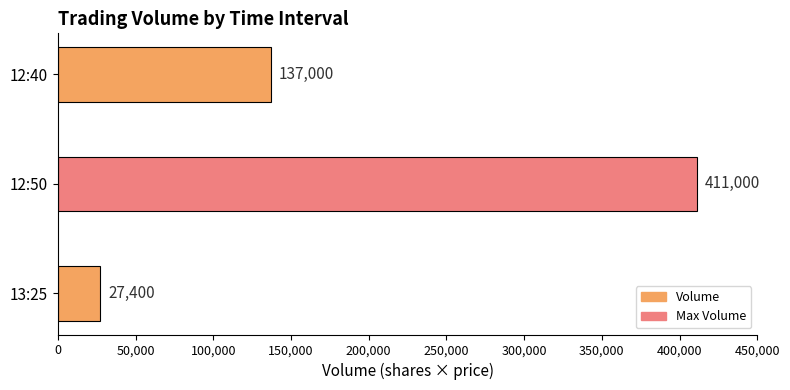

What is the ratio of the value at 12:40 to the value at 12:50?

0.3